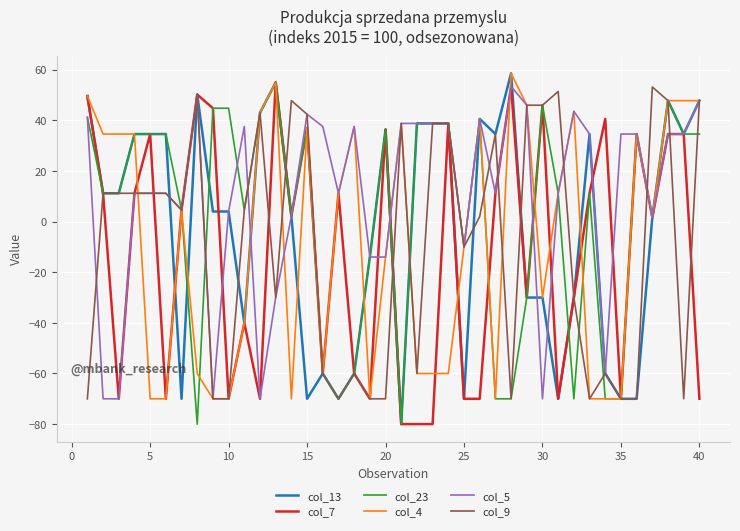

What is the lowest value of the col_13 series?

-80.0